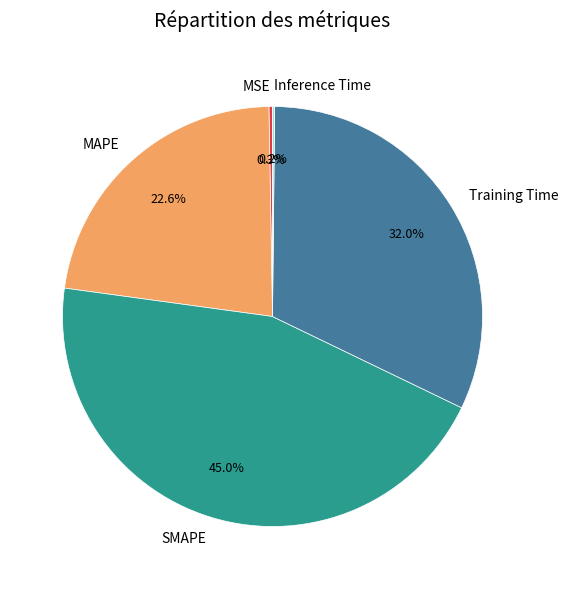

Which category has the biggest portion of the pie?

SMAPE